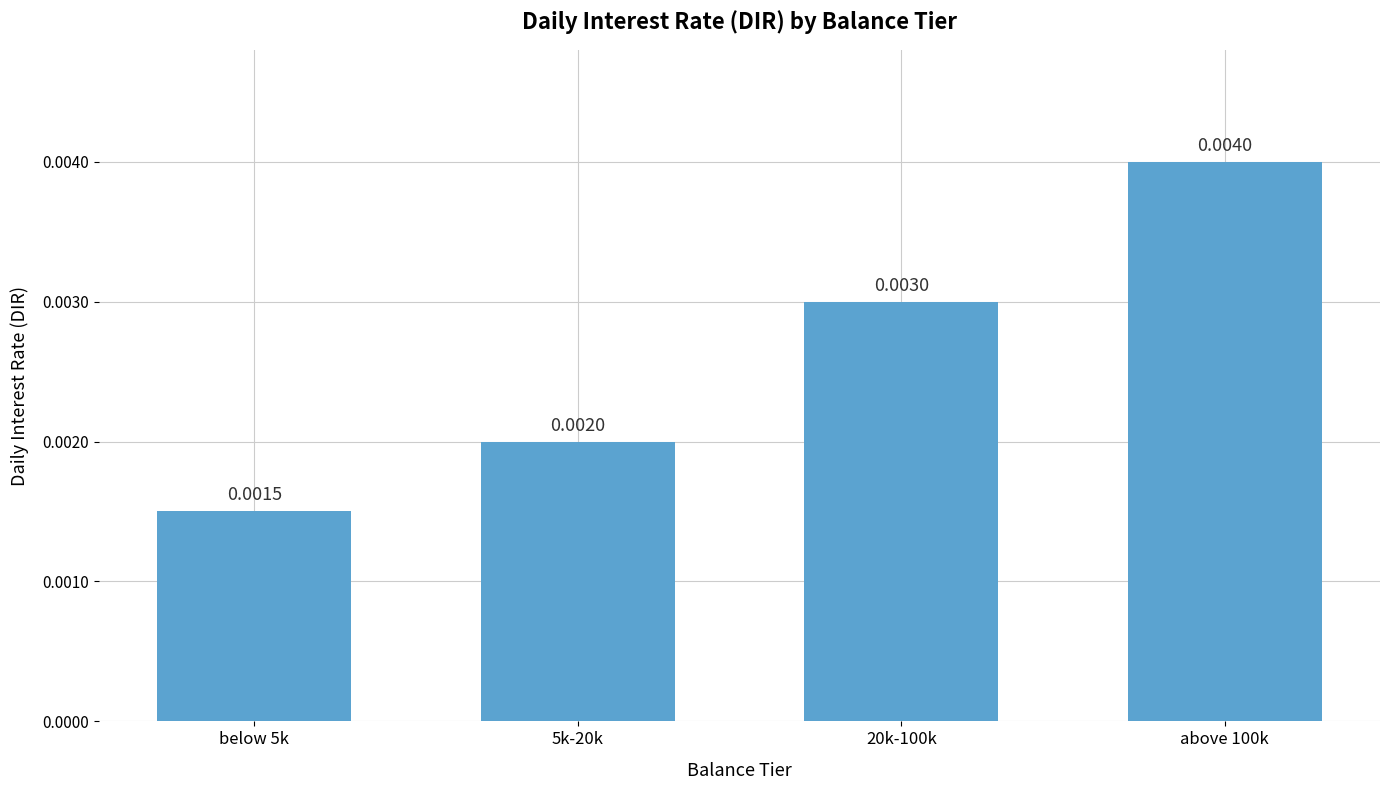

At which label is the value closest to 0?

below 5k